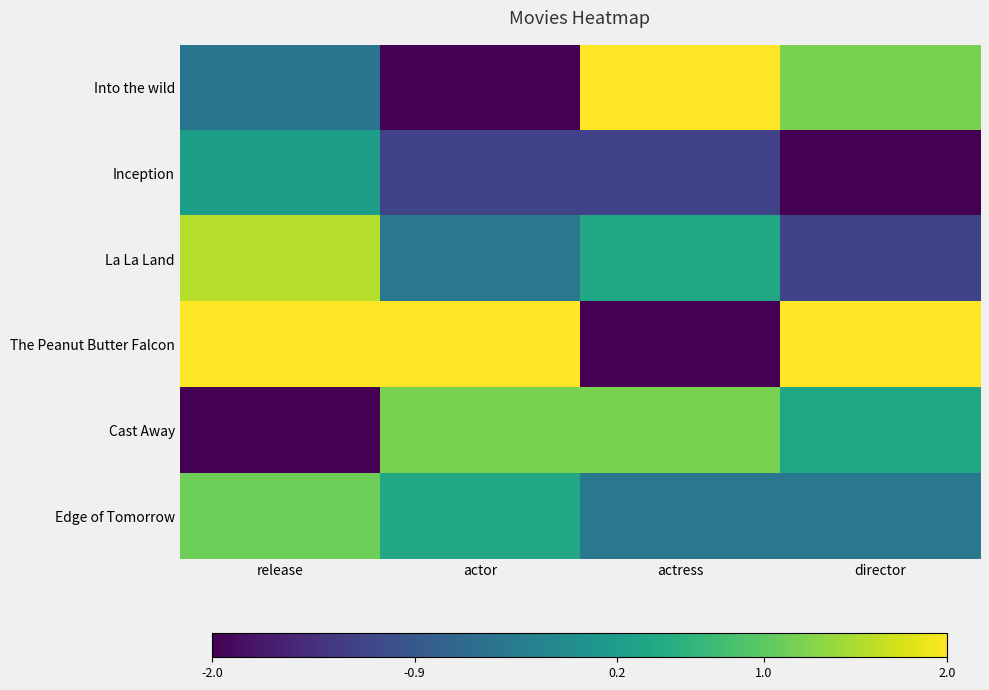

List the labels in order of The Peanut Butter Falcon value, largest first.

release, actor, director, actress